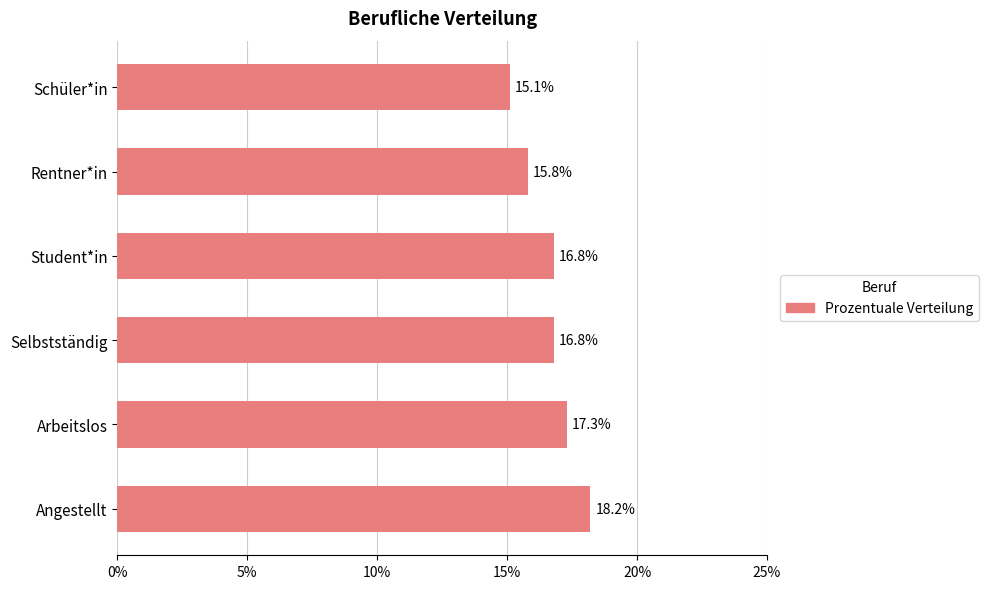

What is the ratio of the value at Schüler*in to the value at Rentner*in?

1.0